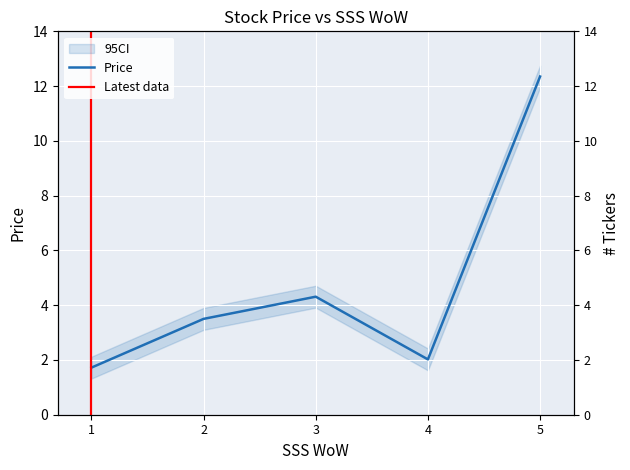

At which label does the data first exceed 3?

2